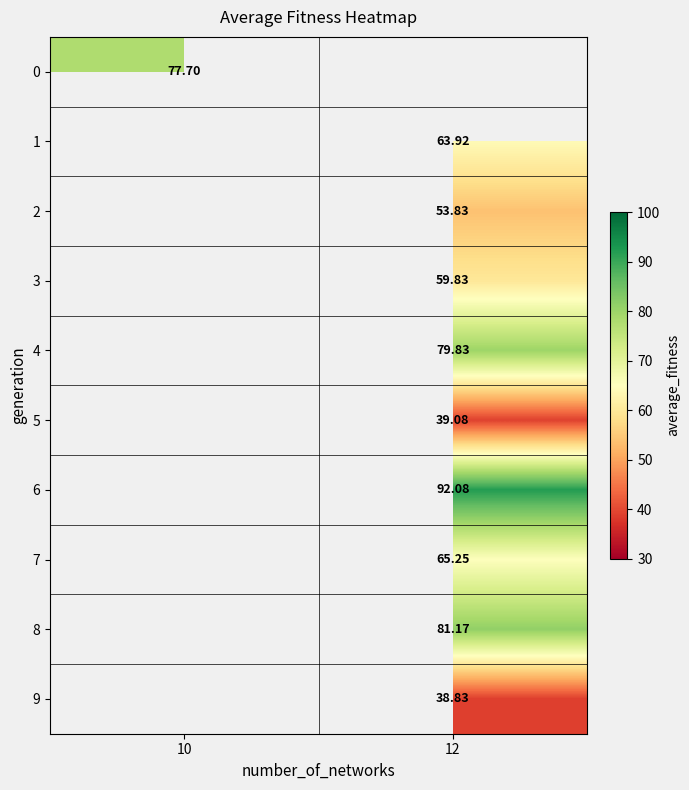

Is it true that 3 equals 87.0 at 12?

False